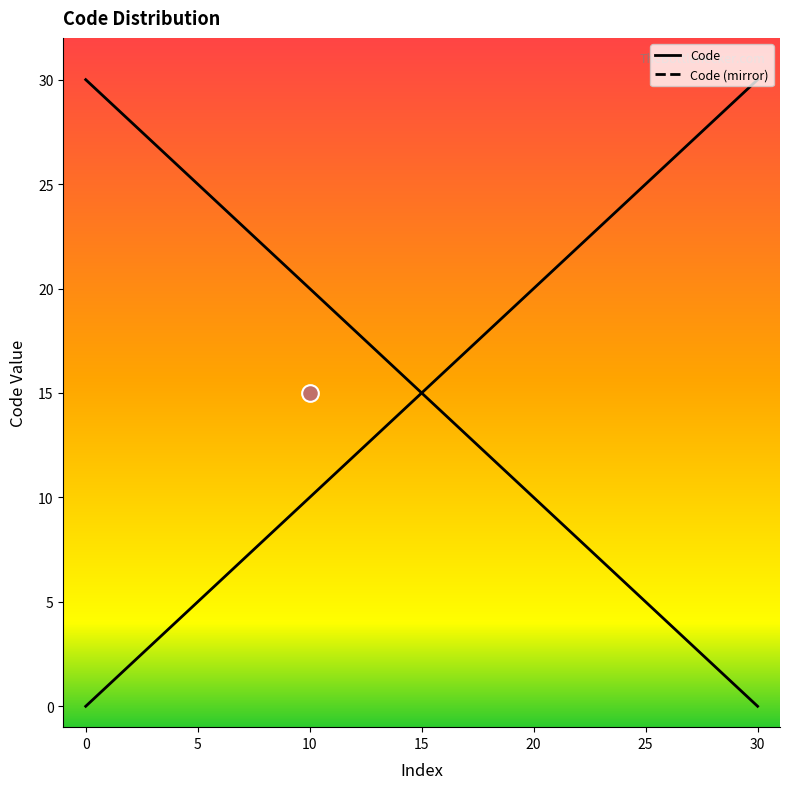

How many times do Code and Code (mirror) cross each other?

1